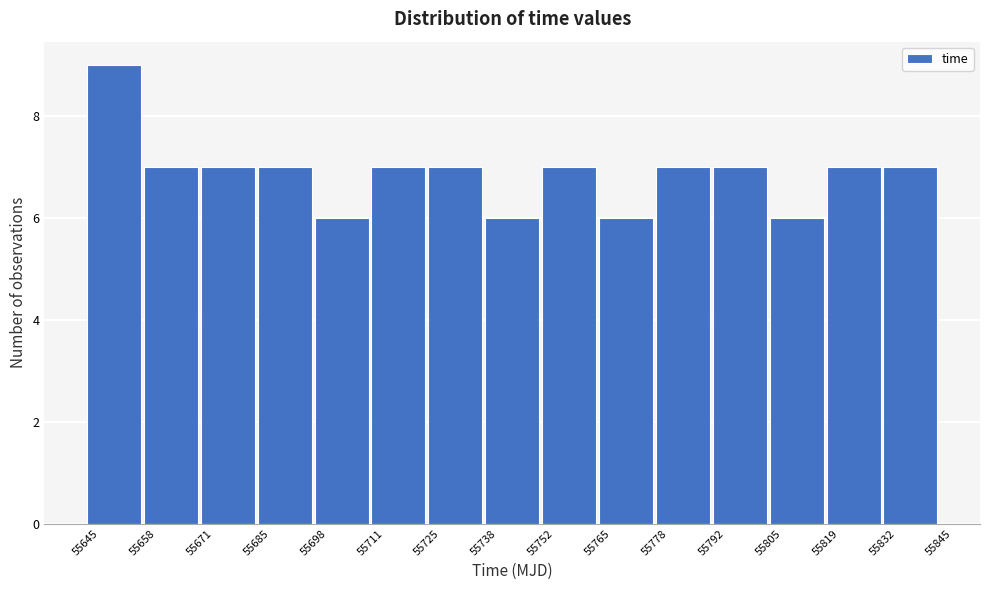

Over which range of the x-axis is the bar tallest?

55645 to 55658